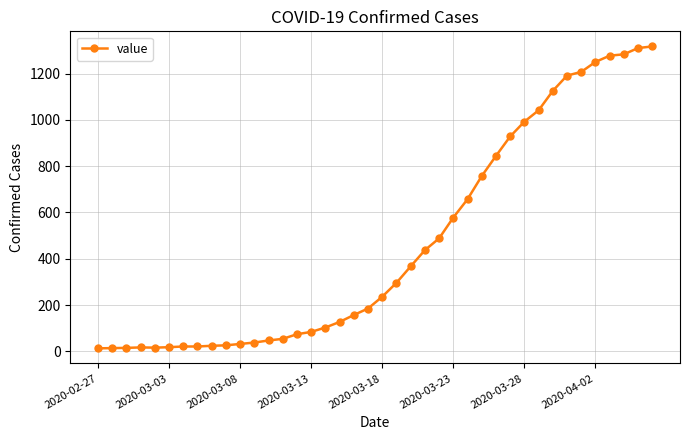

What is the greatest value displayed?

1317